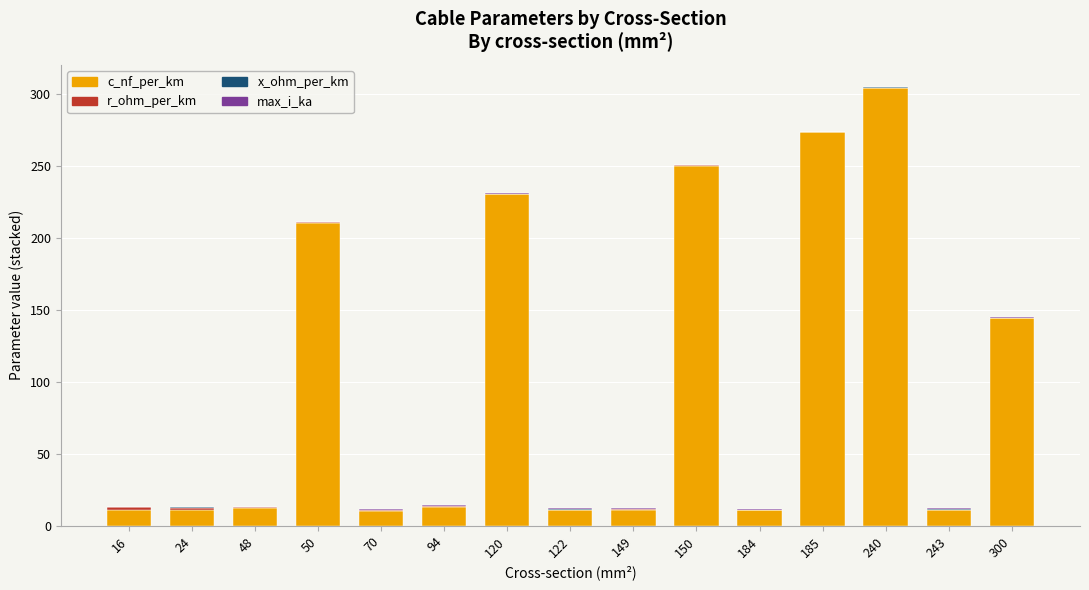

Which category has the highest value in the c_nf_per_km series?

240